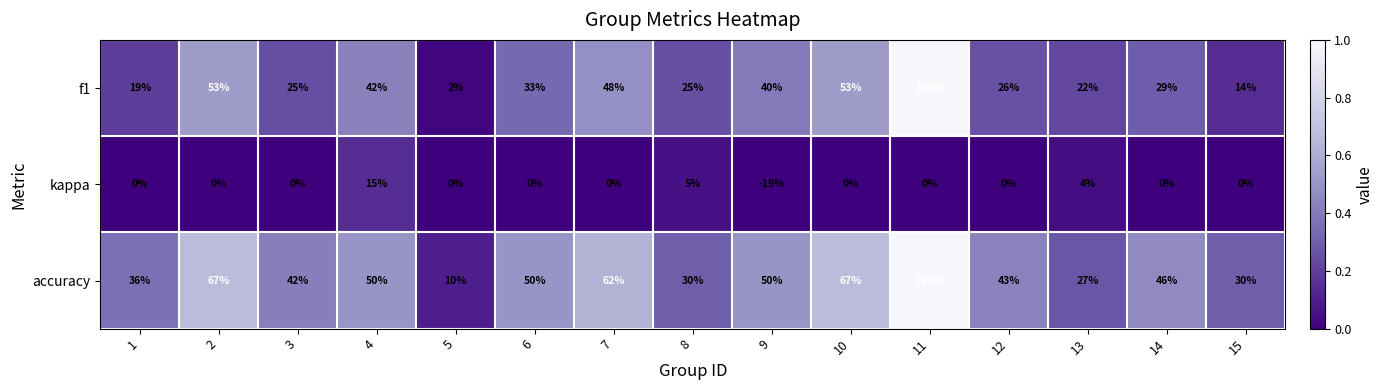

The f1 series shows 14 at 4. True or false?

False